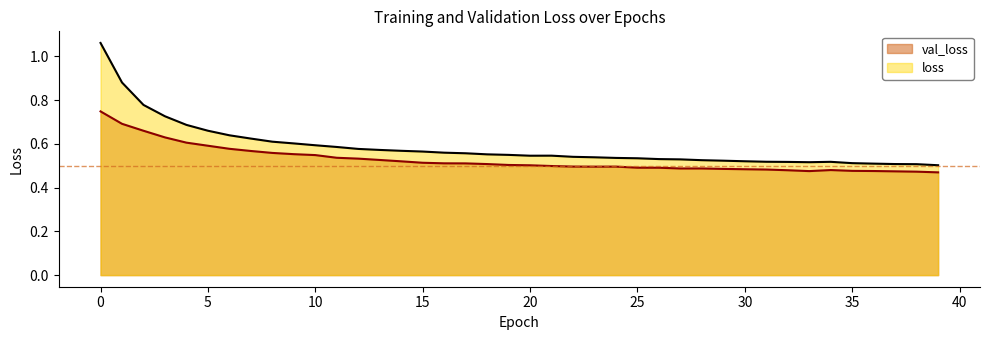

What is the smallest value displayed?

0.5